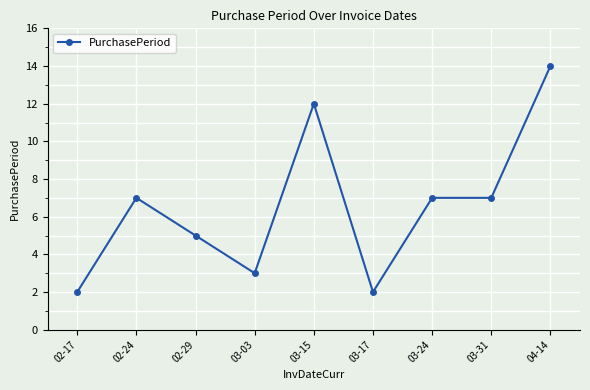

What is the value of the 5th point from the left?

12